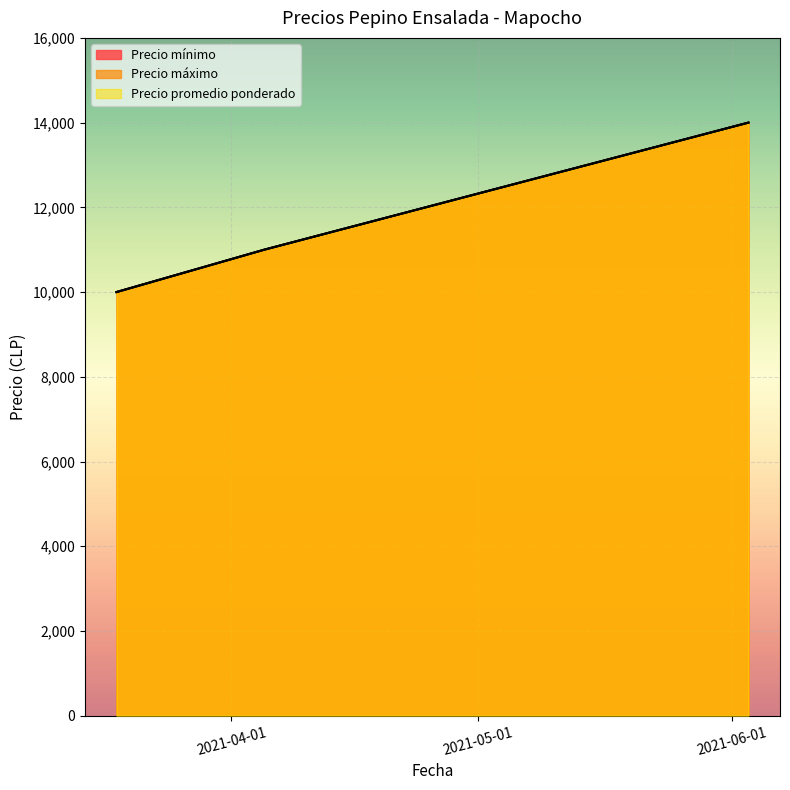

How many lines are shown in the chart?

3